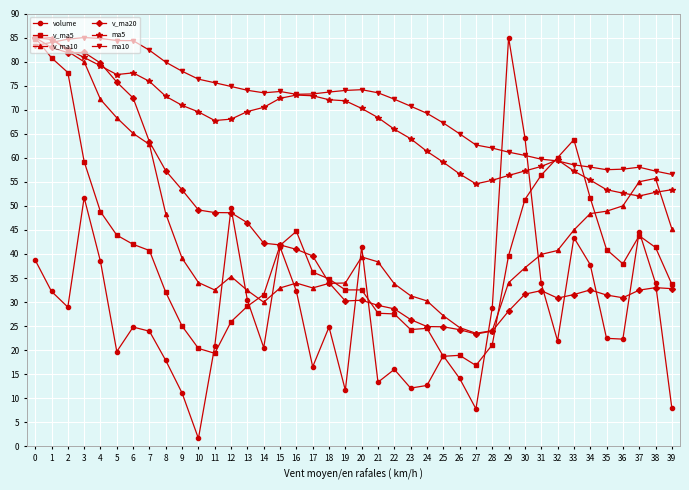

How many lines are shown in the chart?

6